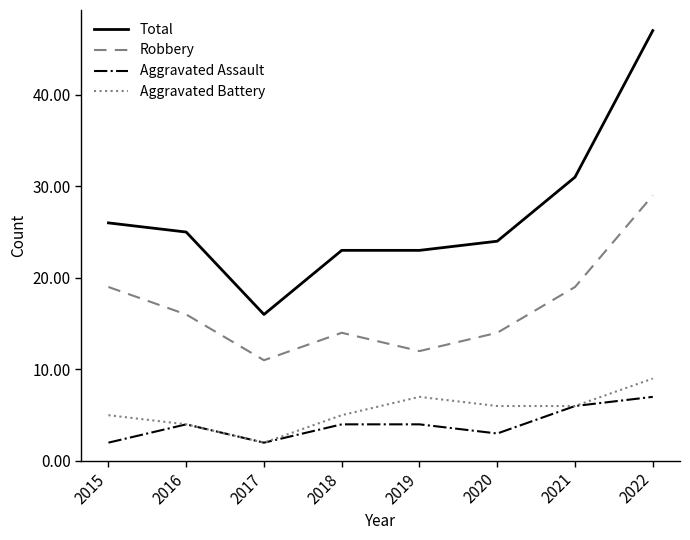

True or false: Total and Robbery cross at least once.

False